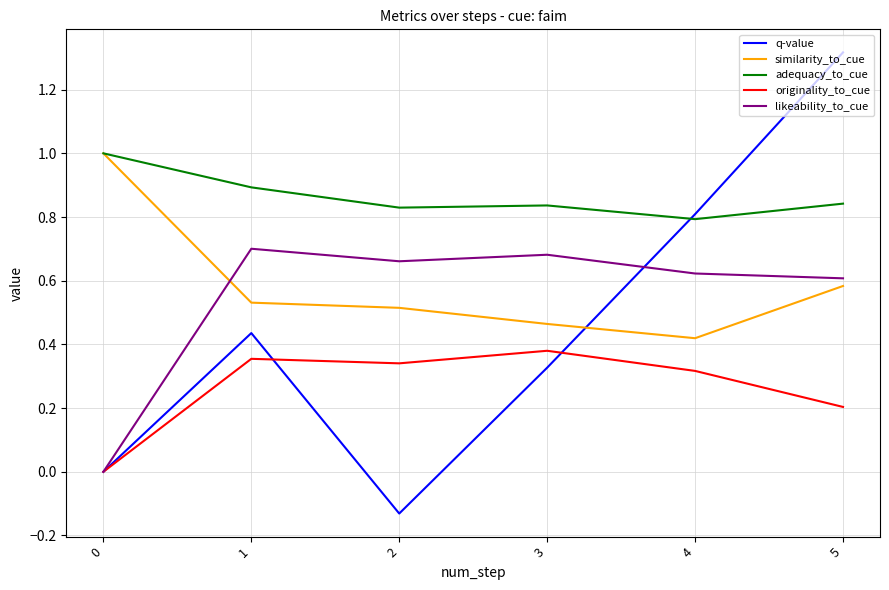

The value of similarity_to_cue at 3 is 0.5. True or false?

True